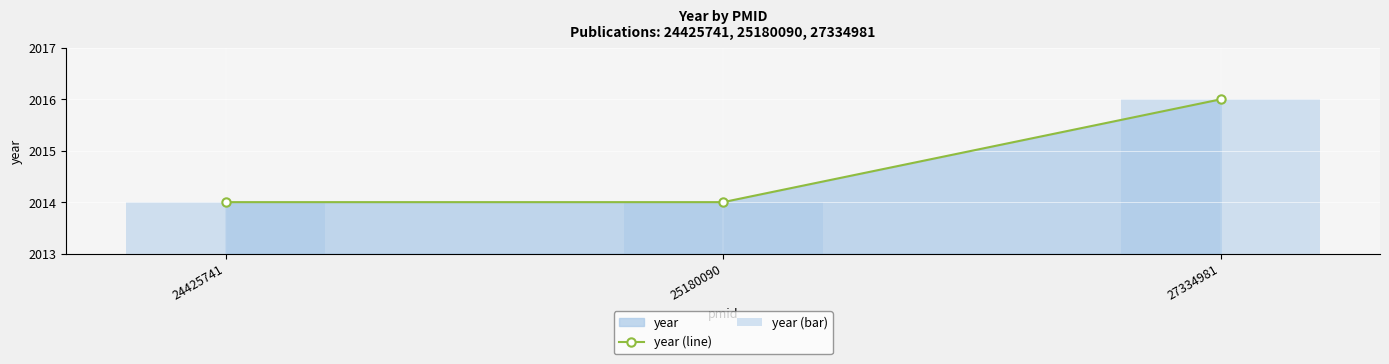

Which series has the largest total across all categories?

year (line)